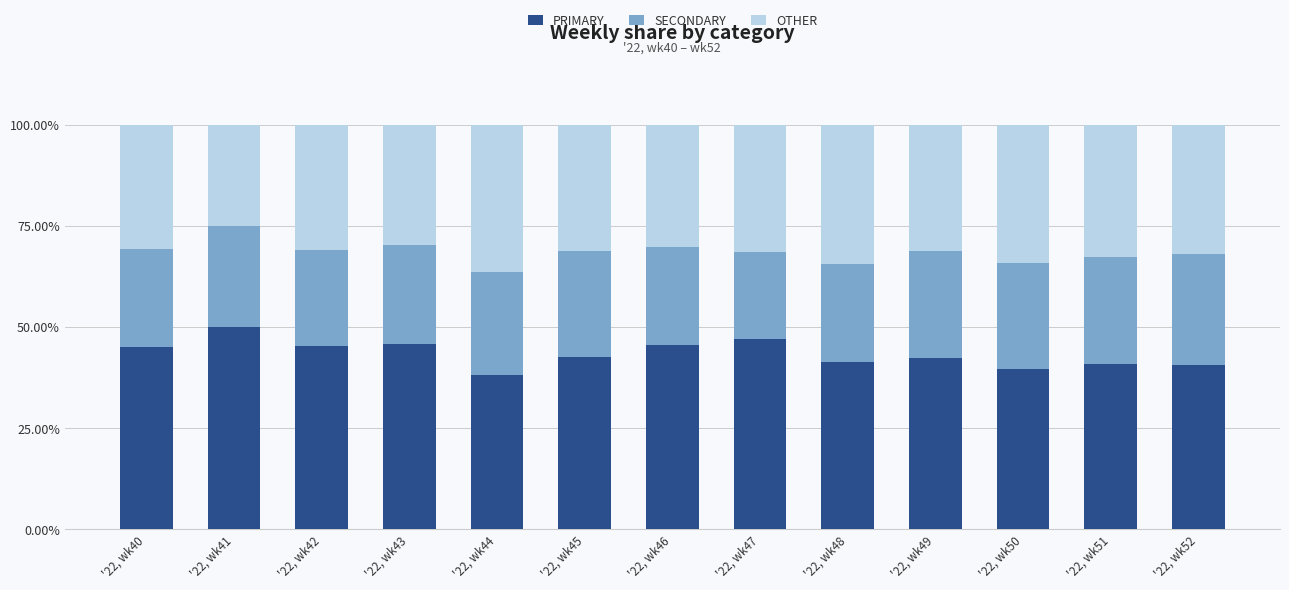

List the labels in order of PRIMARY value, smallest first.

'22, wk44, '22, wk50, '22, wk52, '22, wk51, '22, wk48, '22, wk49, '22, wk45, '22, wk40, '22, wk42, '22, wk46, '22, wk43, '22, wk47, '22, wk41